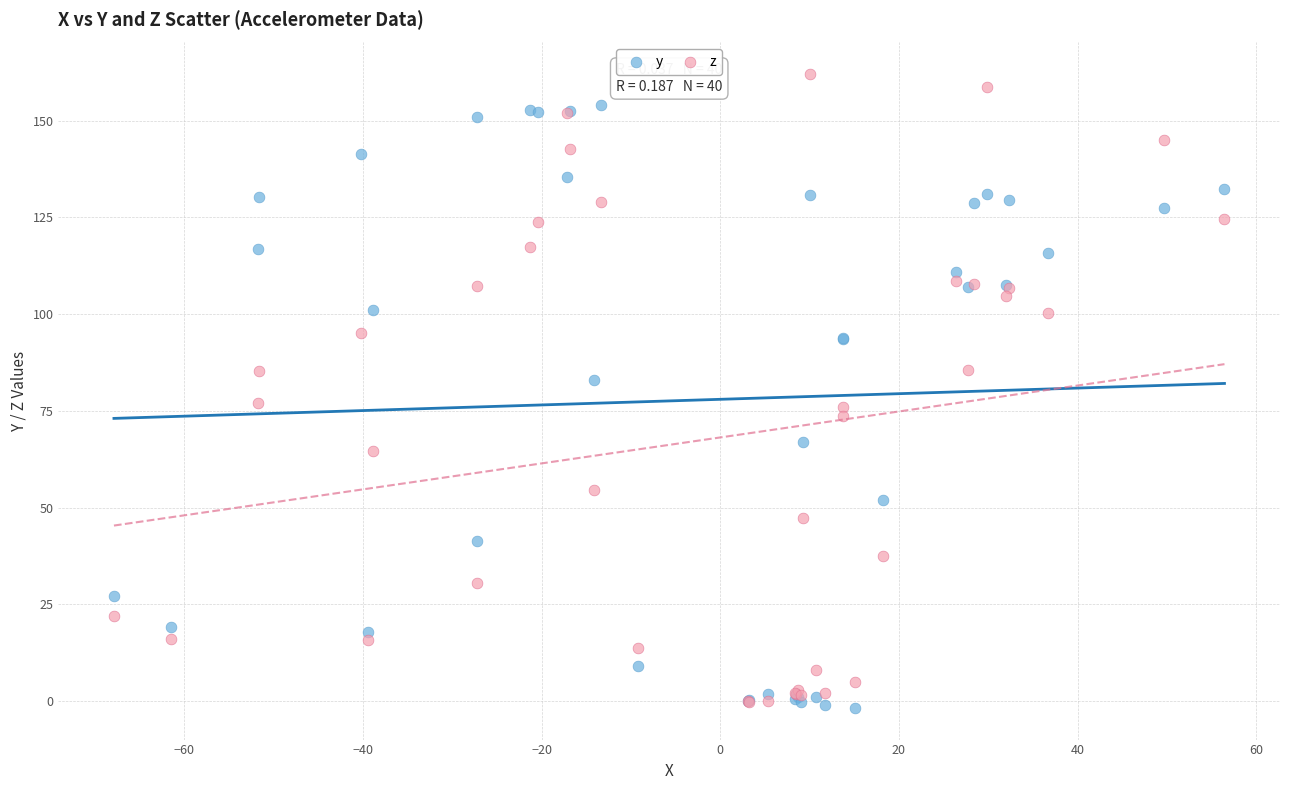

Which series reaches the maximum Y coordinate?

z